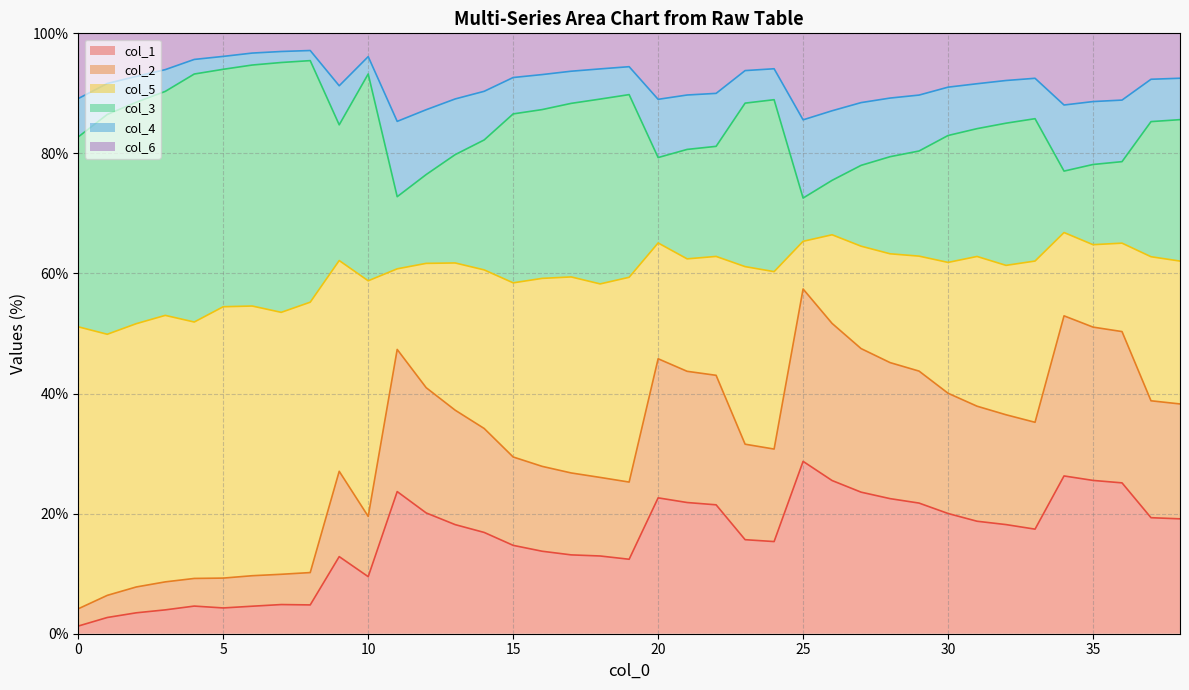

The value of col_3 (line) at 30 is 83.0. True or false?

True